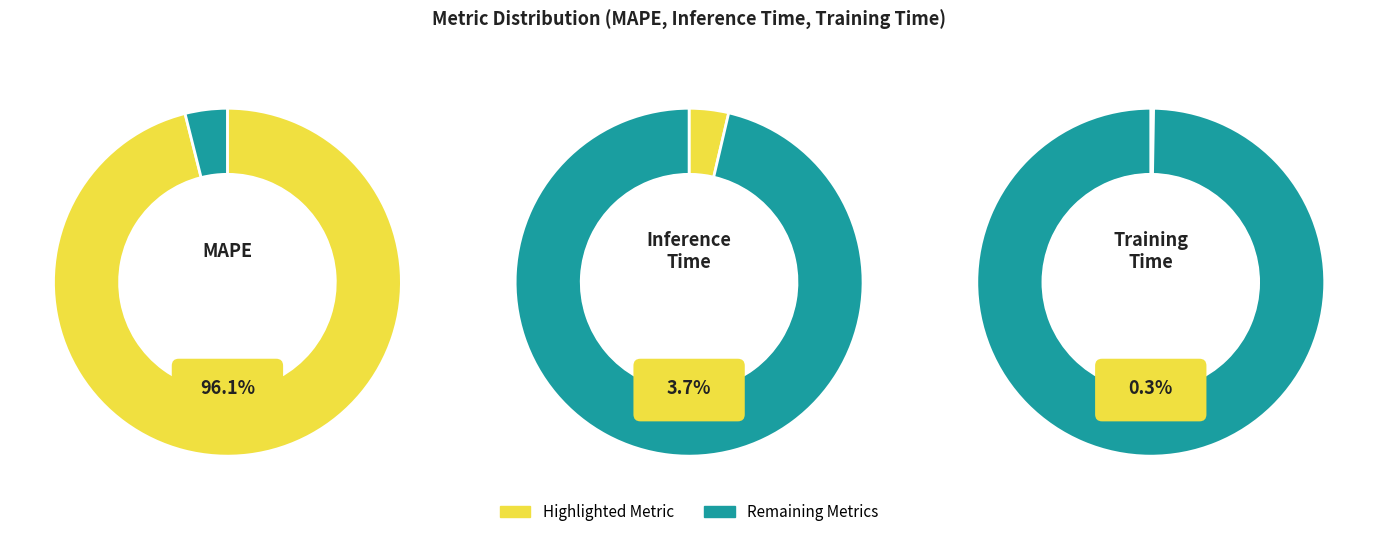

To the nearest percent, what is the difference between the Training Time and Inference Time slice percentages?

3%